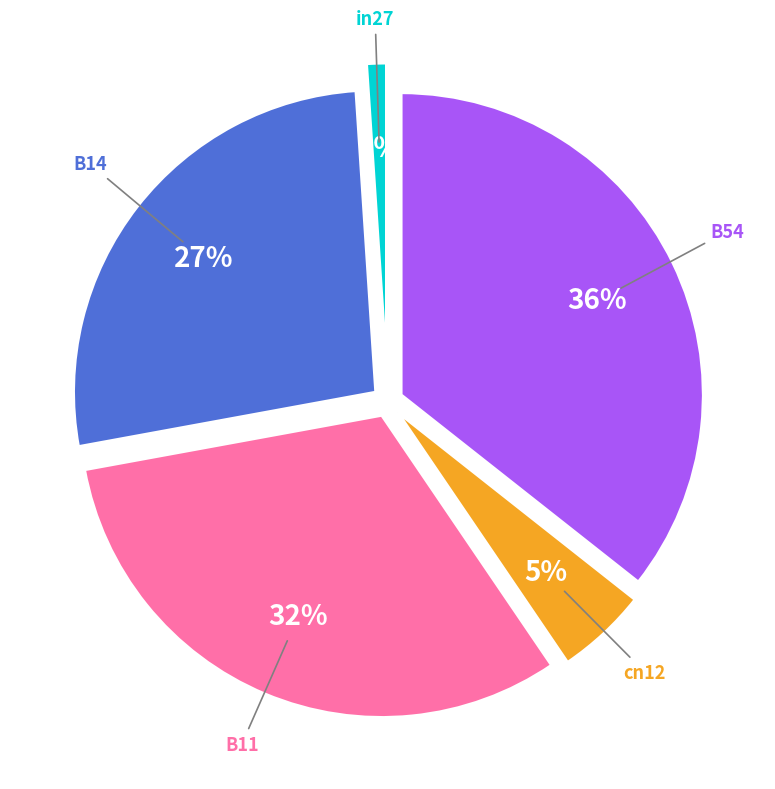

Rank the categories by value from lowest to highest.

in27, cn12, B14, B11, B54